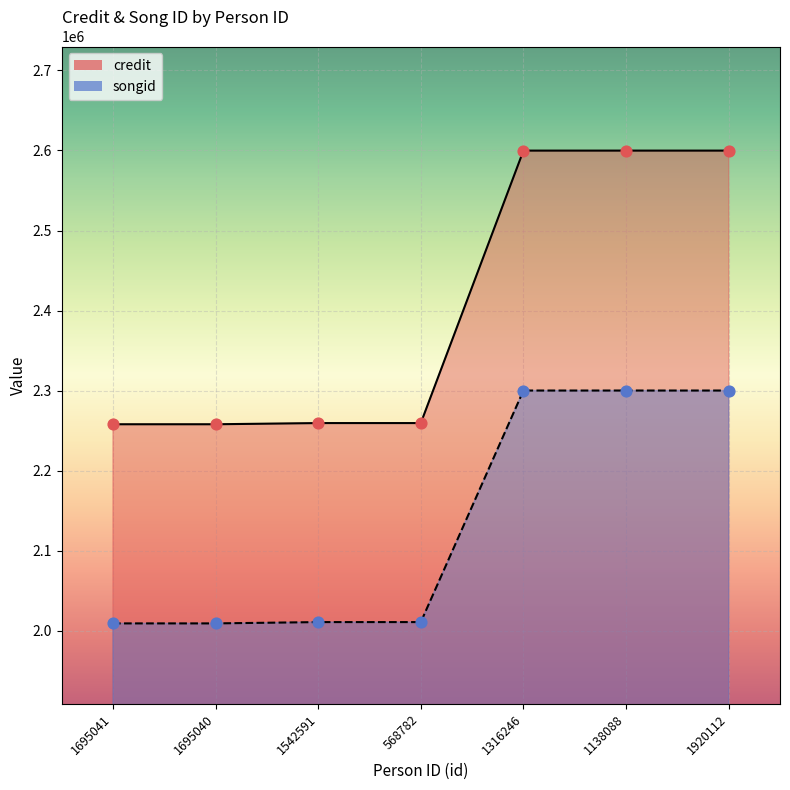

Is the value of credit at 1542591 greater than the value of songid at 1316246?

No